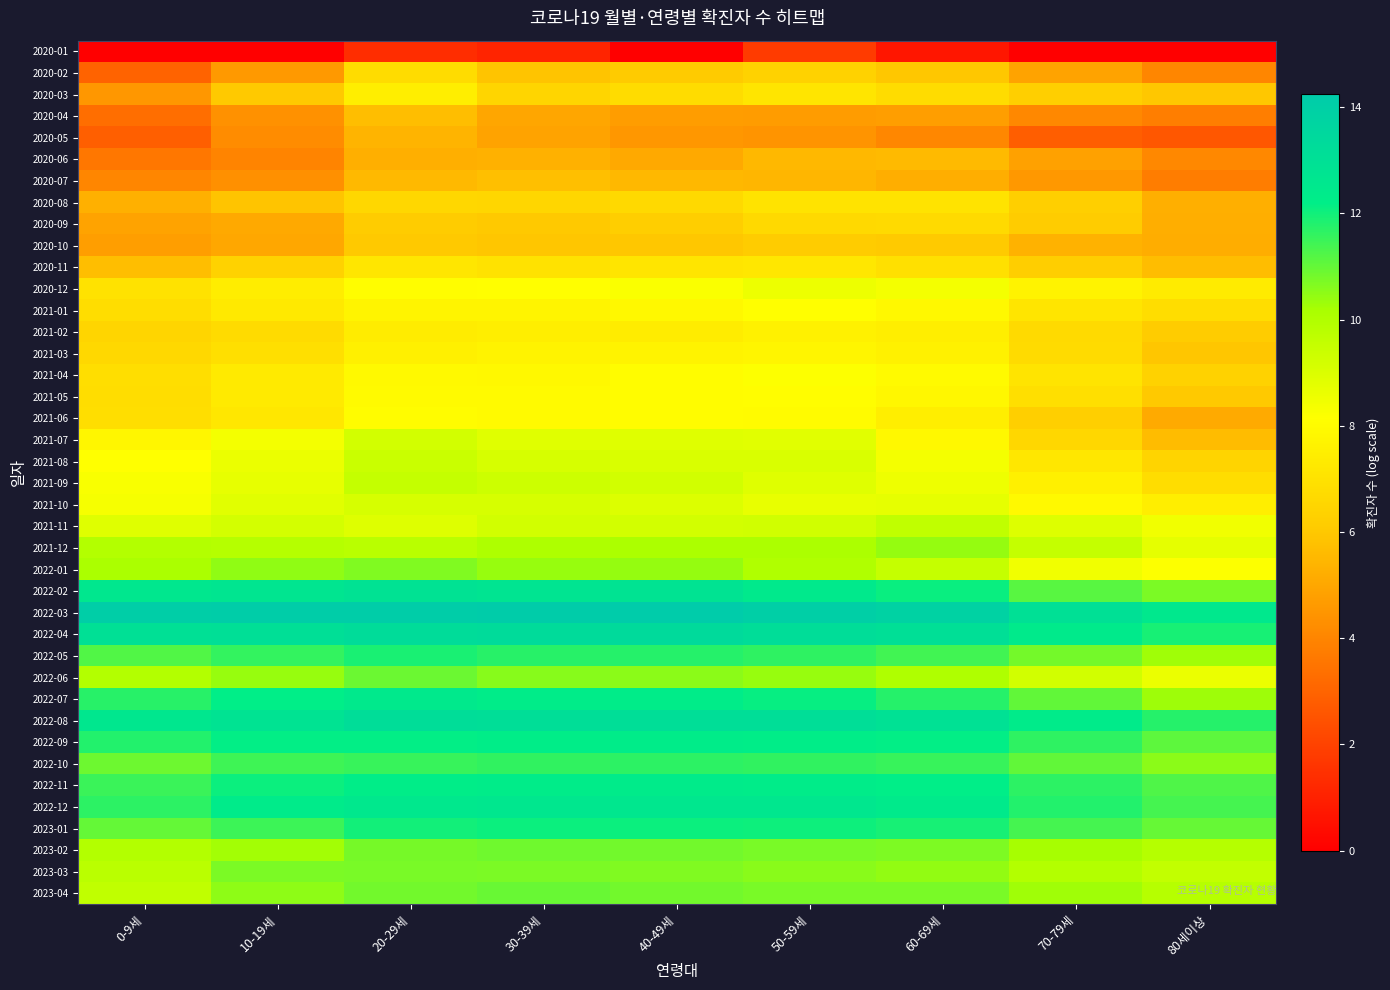

Reading left to right, list all the values displayed in this chart.

2020-01: 0-9세=0.0	10-19세=0.0	20-29세=1.4	30-39세=1.1	40-49세=0.0	50-59세=1.8	60-69세=0.7	70-79세=0.0	80세이상=0.0
2020-02: 0-9세=3.0	10-19세=4.6	20-29세=6.7	30-39세=5.9	40-49세=6.1	50-59세=6.4	60-69세=6.0	70-79세=4.9	80세이상=4.0
2020-03: 0-9세=4.6	10-19세=6.0	20-29세=7.5	30-39세=6.5	40-49세=6.8	50-59세=7.1	60-69세=6.7	70-79세=6.3	80세이상=6.0
2020-04: 0-9세=3.3	10-19세=4.3	20-29세=5.7	30-39세=5.0	40-49세=4.7	50-59세=4.7	60-69세=4.7	70-79세=4.1	80세이상=3.8
2020-05: 0-9세=2.9	10-19세=4.2	20-29세=5.4	30-39세=4.9	40-49세=4.6	50-59세=4.4	60-69세=4.1	70-79세=2.8	80세이상=2.6
2020-06: 0-9세=3.6	10-19세=4.0	20-29세=5.2	30-39세=5.3	40-49세=5.1	50-59세=5.5	60-69세=5.6	70-79세=4.8	80세이상=4.1
2020-07: 0-9세=4.0	10-19세=4.3	20-29세=5.6	30-39세=5.8	40-49세=5.5	50-59세=5.5	60-69세=5.2	70-79세=4.6	80세이상=3.8
2020-08: 0-9세=5.3	10-19세=5.9	20-29세=6.6	30-39세=6.5	40-49세=6.6	50-59세=7.0	60-69세=7.0	70-79세=6.2	80세이상=5.2
2020-09: 0-9세=4.9	10-19세=5.1	20-29세=6.1	30-39세=6.0	40-49세=6.2	50-59세=6.7	60-69세=6.7	70-79세=6.1	80세이상=5.2
2020-10: 0-9세=4.7	10-19세=5.0	20-29세=6.0	30-39세=5.9	40-49세=6.0	50-59세=6.1	60-69세=6.1	70-79세=5.4	80세이상=5.2
2020-11: 0-9세=5.7	10-19세=6.4	20-29세=7.2	30-39세=7.0	40-49세=7.1	50-59세=7.2	60-69세=6.9	70-79세=6.2	80세이상=5.7
2020-12: 0-9세=7.0	10-19세=7.5	20-29세=8.1	30-39세=8.1	40-49세=8.2	50-59세=8.6	60-69세=8.4	70-79세=7.7	80세이상=7.4
2021-01: 0-9세=6.8	10-19세=7.3	20-29세=7.7	30-39세=7.7	40-49세=7.9	50-59세=8.1	60-69세=7.9	70-79세=7.1	80세이상=6.8
2021-02: 0-9세=6.5	10-19세=6.7	20-29세=7.4	30-39세=7.5	40-49세=7.4	50-59세=7.6	60-69세=7.5	70-79세=6.7	80세이상=6.1
2021-03: 0-9세=6.6	10-19세=6.9	20-29세=7.6	30-39세=7.7	40-49세=7.7	50-59세=7.7	60-69세=7.6	70-79세=6.7	80세이상=5.9
2021-04: 0-9세=6.8	10-19세=7.3	20-29세=7.9	30-39세=7.9	40-49세=8.0	50-59세=8.2	60-69세=7.9	70-79세=7.1	80세이상=6.3
2021-05: 0-9세=6.8	10-19세=7.3	20-29세=8.0	30-39세=8.0	40-49세=8.0	50-59세=8.1	60-69세=7.8	70-79세=6.9	80세이상=6.0
2021-06: 0-9세=6.9	10-19세=7.2	20-29세=8.0	30-39세=7.9	40-49세=8.0	50-59세=8.0	60-69세=7.5	70-79세=6.2	80세이상=5.1
2021-07: 0-9세=7.8	10-19세=8.4	20-29세=9.2	30-39세=8.8	40-49세=8.9	50-59세=8.8	60-69세=7.9	70-79세=6.6	80세이상=5.6
2021-08: 0-9세=8.1	10-19세=8.6	20-29세=9.4	30-39세=9.1	40-49세=9.0	50-59세=9.0	60-69세=8.4	70-79세=7.2	80세이상=6.4
2021-09: 0-9세=8.3	10-19세=8.7	20-29세=9.5	30-39세=9.3	40-49세=9.2	50-59세=8.9	60-69세=8.5	70-79세=7.6	80세이상=6.8
2021-10: 0-9세=8.3	10-19세=8.8	20-29세=9.1	30-39세=9.1	40-49세=9.0	50-59세=8.7	60-69세=8.7	70-79세=7.9	80세이상=7.5
2021-11: 0-9세=8.9	10-19세=9.2	20-29세=8.9	30-39세=9.2	40-49세=9.2	50-59세=9.2	60-69세=9.6	70-79세=9.0	80세이상=8.5
2021-12: 0-9세=9.9	10-19세=9.9	20-29세=9.8	30-39세=10.1	40-49세=10.1	50-59세=10.1	60-69세=10.4	70-79세=9.5	80세이상=8.7
2022-01: 0-9세=10.1	10-19세=10.5	20-29세=10.7	30-39세=10.4	40-49세=10.4	50-59세=10.0	60-69세=9.5	70-79세=8.5	80세이상=8.2
2022-02: 0-9세=12.6	10-19세=12.7	20-29세=12.9	30-39세=12.8	40-49세=12.8	50-59세=12.5	60-69세=12.1	70-79세=11.1	80세이상=10.7
2022-03: 0-9세=14.1	10-19세=14.1	20-29세=14.1	30-39세=14.2	40-49세=14.2	50-59세=14.0	60-69세=13.8	70-79세=13.0	80세이상=12.5
2022-04: 0-9세=13.0	10-19세=13.1	20-29세=13.2	30-39세=13.3	40-49세=13.4	50-59세=13.2	60-69세=13.1	70-79세=12.4	80세이상=11.9
2022-05: 0-9세=11.2	10-19세=11.6	20-29세=11.9	30-39세=11.7	40-49세=11.8	50-59세=11.7	60-69세=11.4	70-79세=10.8	80세이상=10.3
2022-06: 0-9세=9.9	10-19세=10.4	20-29세=10.9	30-39세=10.6	40-49세=10.5	50-59세=10.4	60-69세=10.0	70-79세=9.2	80세이상=8.6
2022-07: 0-9세=11.7	10-19세=12.2	20-29세=12.5	30-39세=12.3	40-49세=12.3	50-59세=12.1	60-69세=11.7	70-79세=11.0	80세이상=10.3
2022-08: 0-9세=12.6	10-19세=12.8	20-29세=13.2	30-39세=13.1	40-49세=13.1	50-59세=13.1	60-69세=12.9	70-79세=12.3	80세이상=11.7
2022-09: 0-9세=11.8	10-19세=12.2	20-29세=12.2	30-39세=12.2	40-49세=12.3	50-59세=12.2	60-69세=12.2	70-79세=11.6	80세이상=11.1
2022-10: 0-9세=10.9	10-19세=11.5	20-29세=11.5	30-39세=11.6	40-49세=11.7	50-59세=11.6	60-69세=11.5	70-79세=11.0	80세이상=10.5
2022-11: 0-9세=11.5	10-19세=12.1	20-29세=12.2	30-39세=12.3	40-49세=12.3	50-59세=12.3	60-69세=12.2	70-79세=11.7	80세이상=11.3
2022-12: 0-9세=11.7	10-19세=12.3	20-29세=12.5	30-39세=12.6	40-49세=12.6	50-59세=12.6	60-69세=12.4	70-79세=11.8	80세이상=11.4
2023-01: 0-9세=11.0	10-19세=11.5	20-29세=12.0	30-39세=12.1	40-49세=12.1	50-59세=12.0	60-69세=11.9	70-79세=11.4	80세이상=11.0
2023-02: 0-9세=9.9	10-19세=10.3	20-29세=10.8	30-39세=10.9	40-49세=10.8	50-59세=10.8	60-69세=10.7	70-79세=10.2	80세이상=9.9
2023-03: 0-9세=9.8	10-19세=10.7	20-29세=10.7	30-39세=10.7	40-49세=10.7	50-59세=10.6	60-69세=10.4	70-79세=10.0	80세이상=9.6
2023-04: 0-9세=9.6	10-19세=10.5	20-29세=10.8	30-39세=10.9	40-49세=10.8	50-59세=10.8	60-69세=10.8	70-79세=10.3	80세이상=9.9